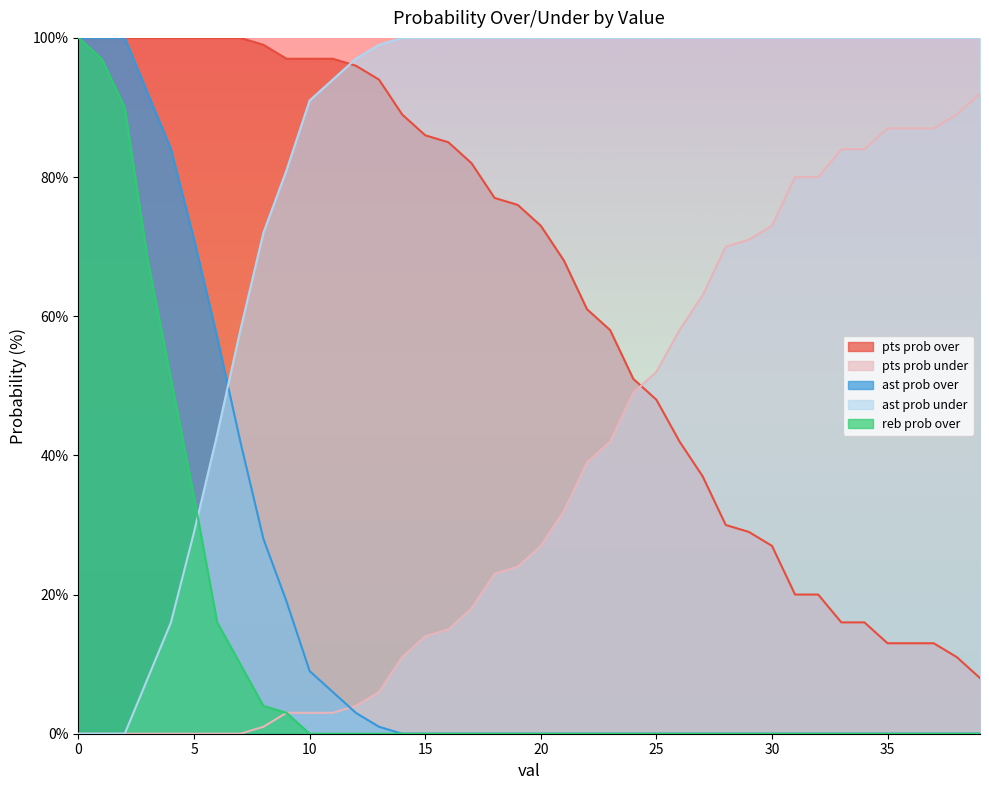

Rank the series at 2 from highest to lowest value.

pts prob over, ast prob over, reb prob over, pts prob under, ast prob under